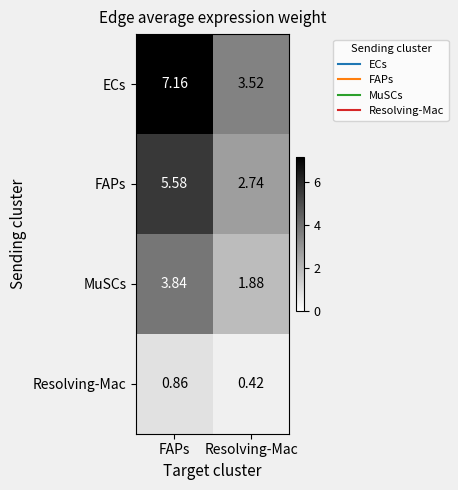

Where is MuSCs nearest to the value 2?

Resolving-Mac